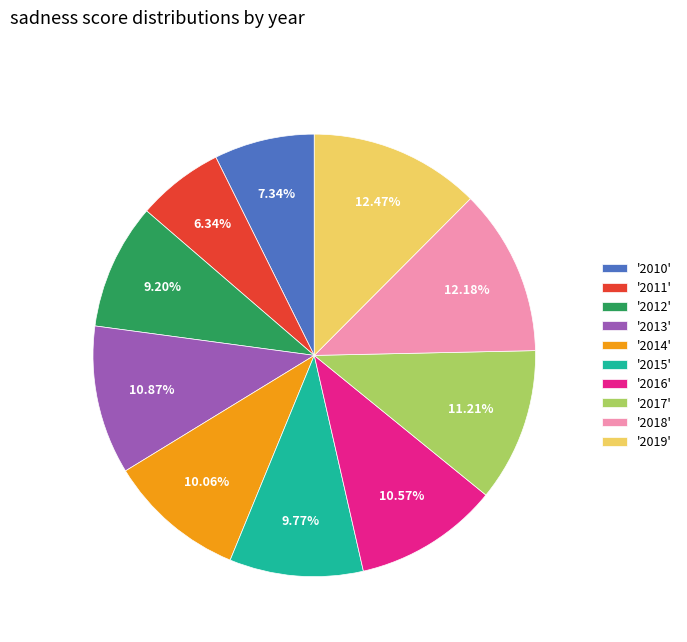

Which category has the smallest portion of the pie?

'2011'